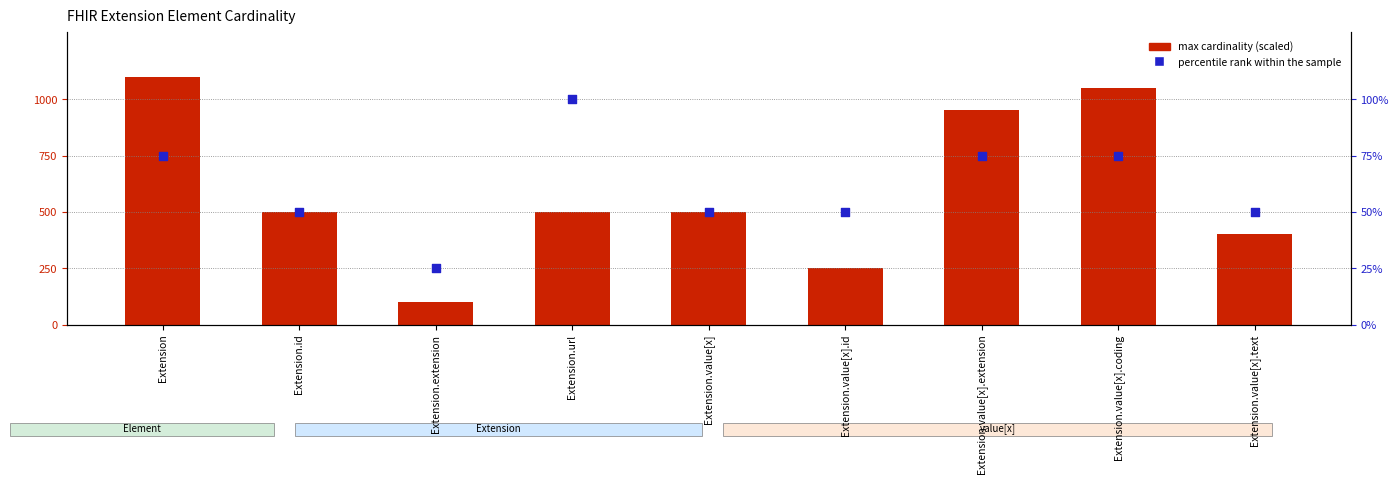

Which series contains the lowest Y value?

percentile rank within the sample